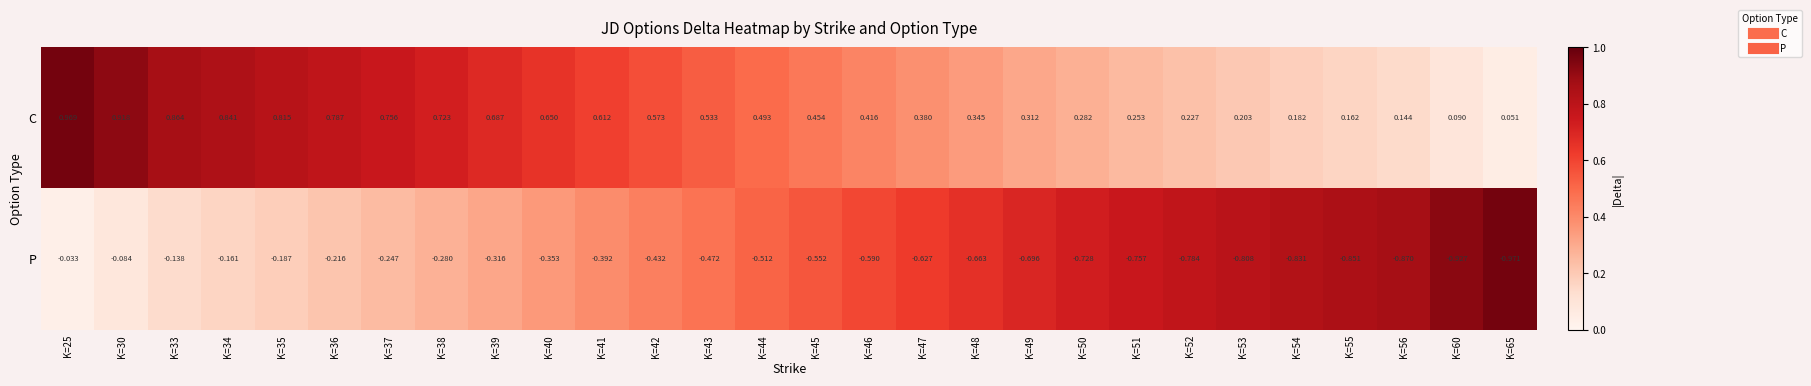

Which series has the largest total across all categories?

C